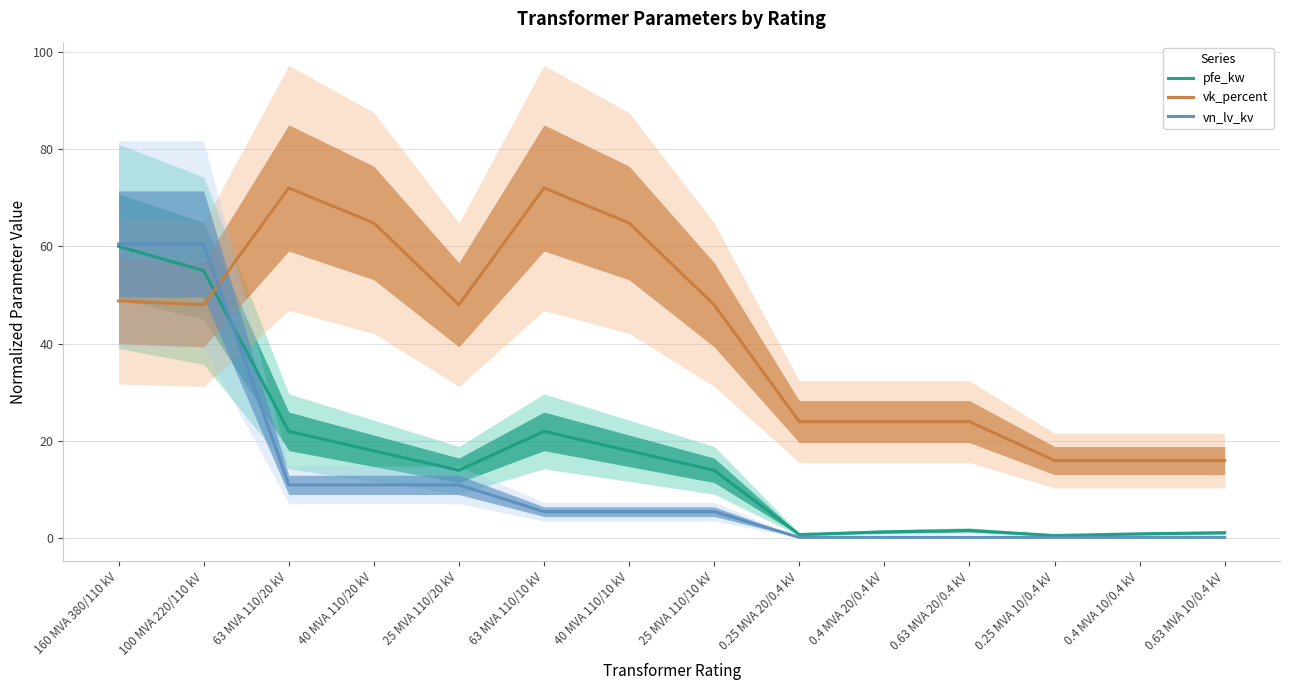

True or false: vn_lv_kv has a value of 0.1 at 0.25 MVA 20/0.4 kV.

False